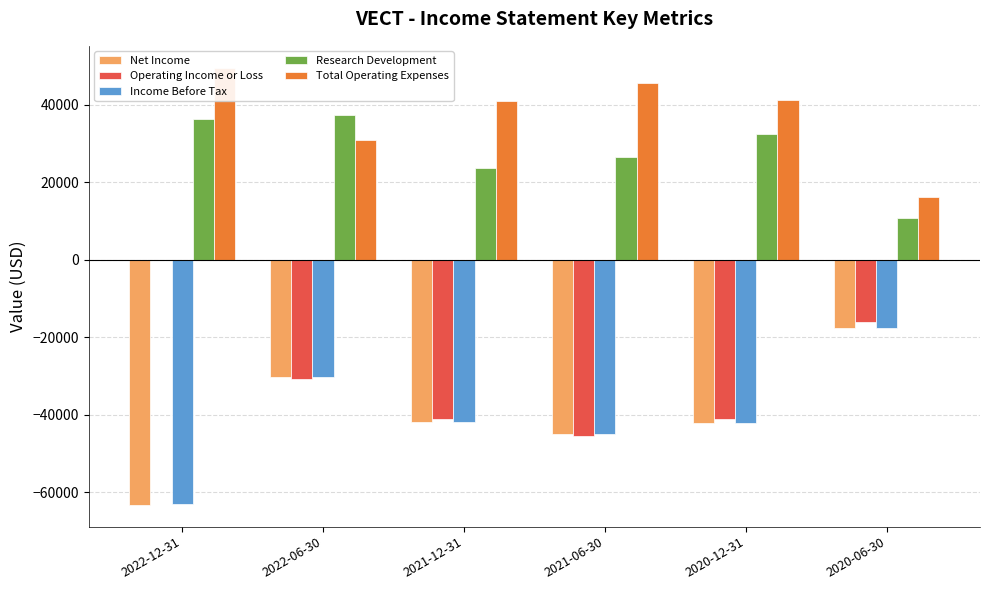

Which category has the highest value in the Operating Income or Loss series?

2022-12-31